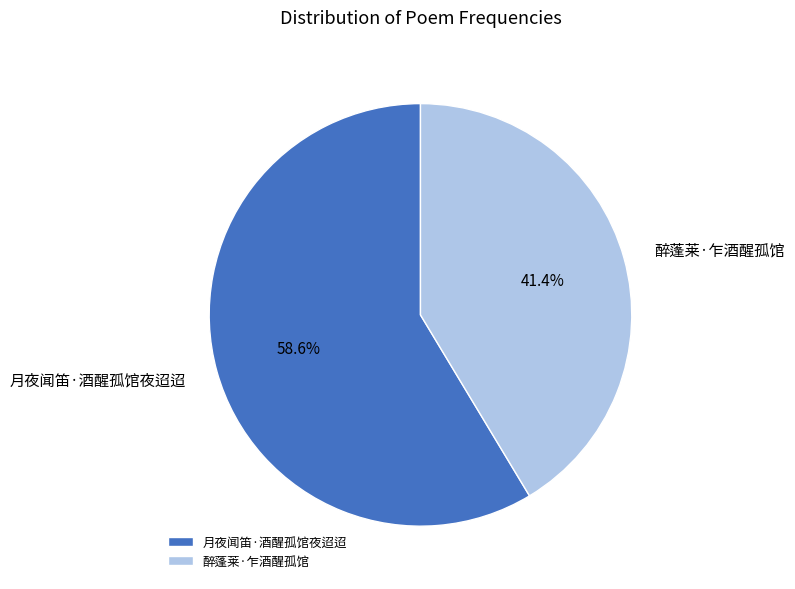

Approximately how many times larger is the value at 醉蓬莱·乍酒醒孤馆 compared to 月夜闻笛·酒醒孤馆夜迢迢?

0.7